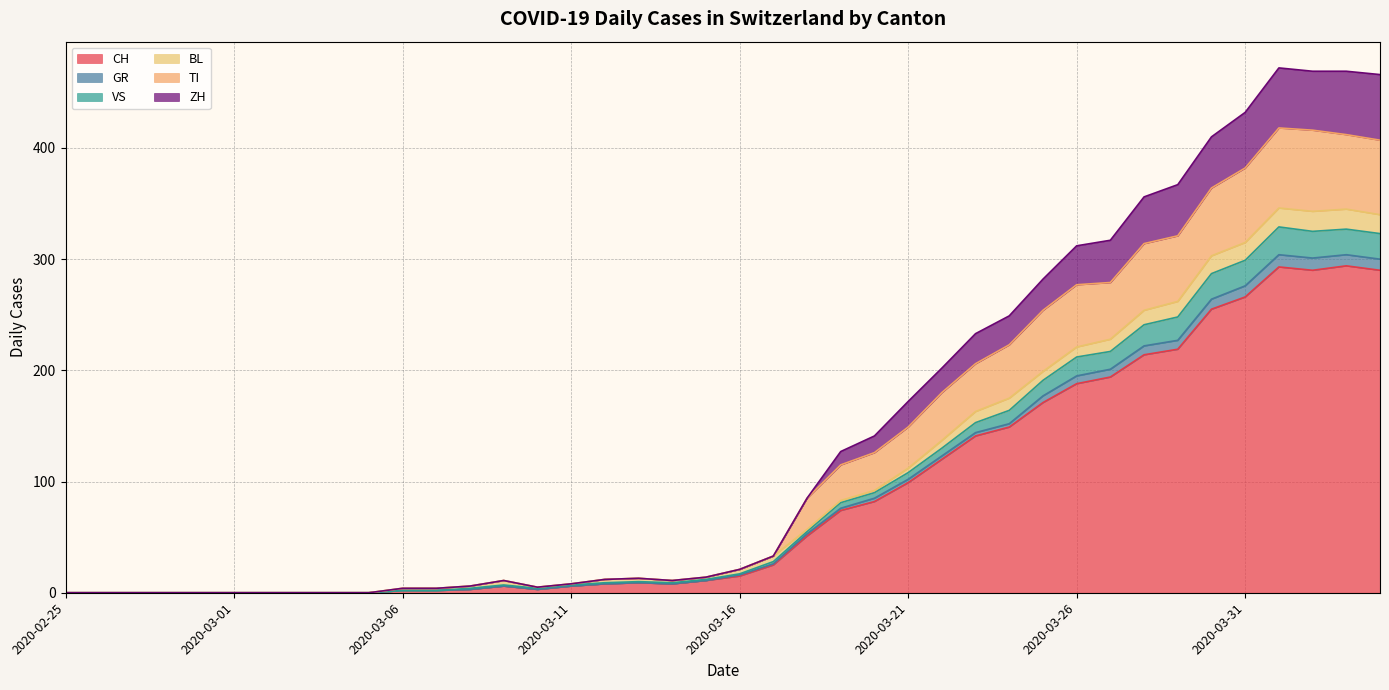

Does the chart display data point markers on the line(s)?

No